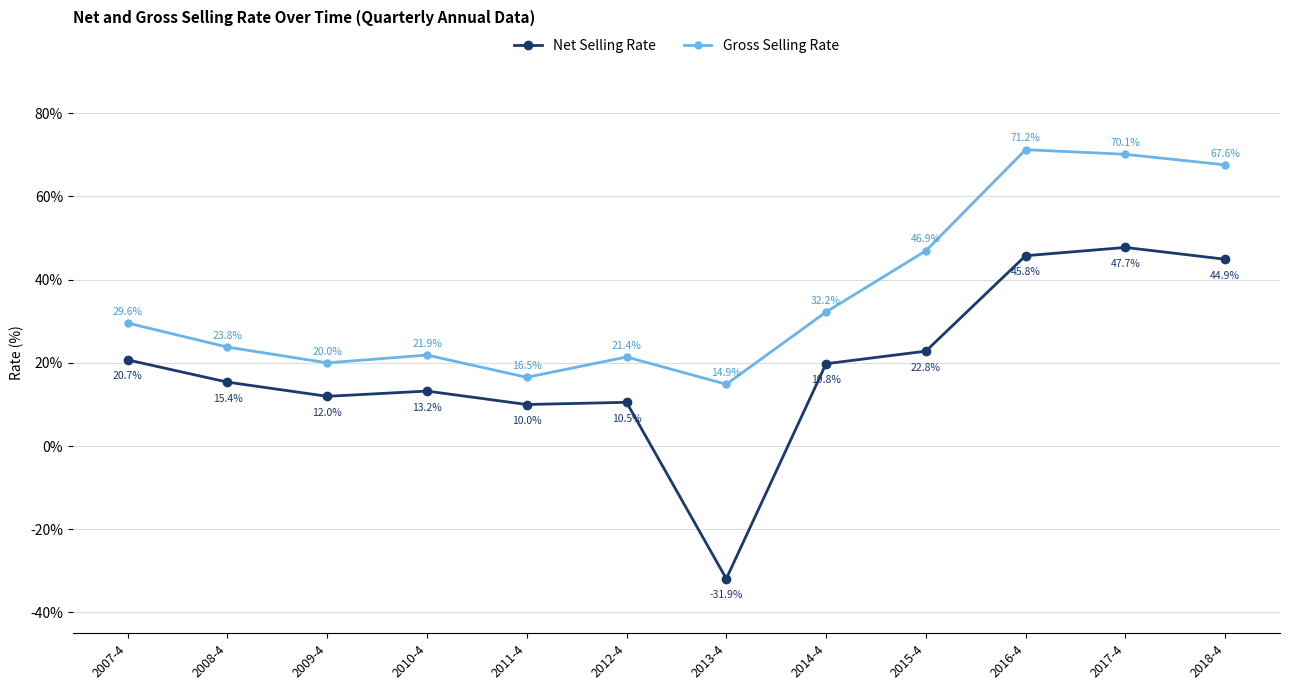

Which category has the lowest value in the Gross Selling Rate series?

2013-4